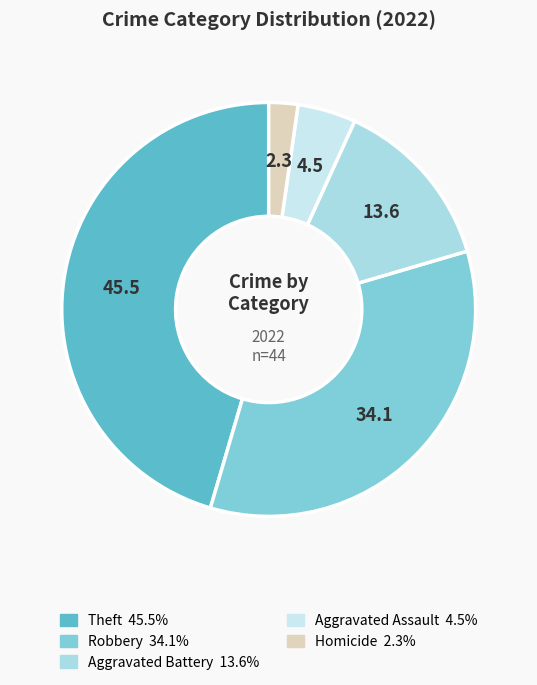

Count the number of slices in the pie.

5